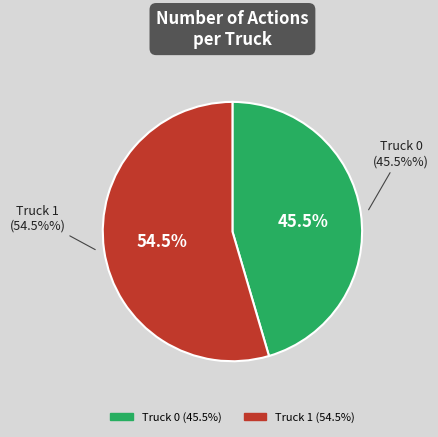

Do Truck 0 and Truck 1 together represent more than half of the pie?

Yes